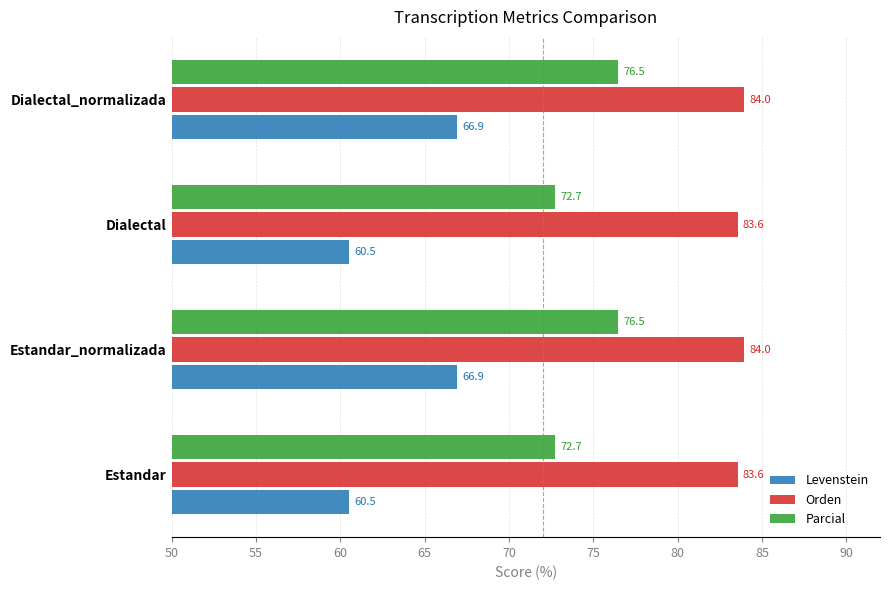

Which series has the widest spread of values?

Levenstein